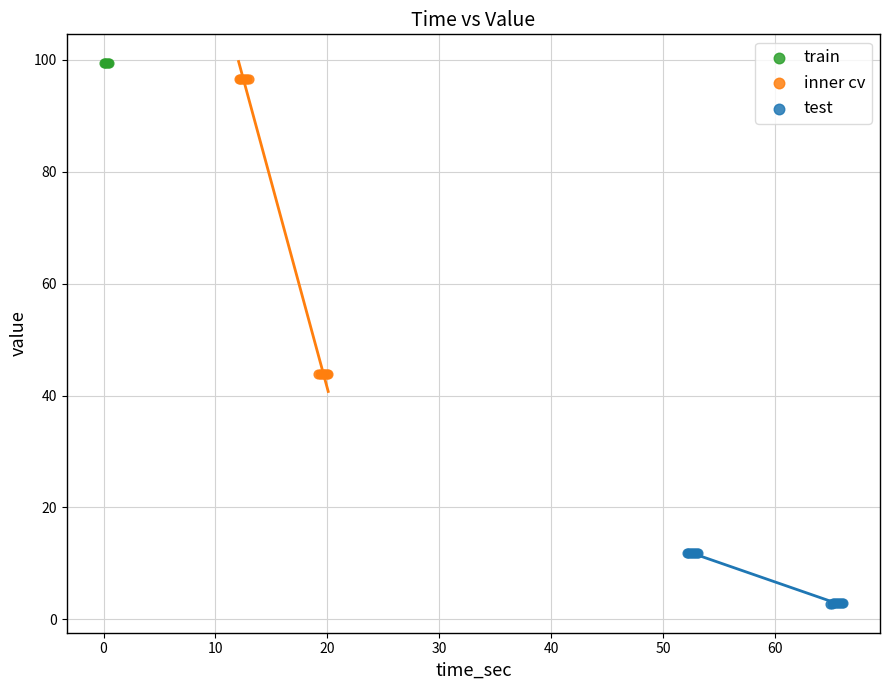

Which series contains the lowest Y value?

test